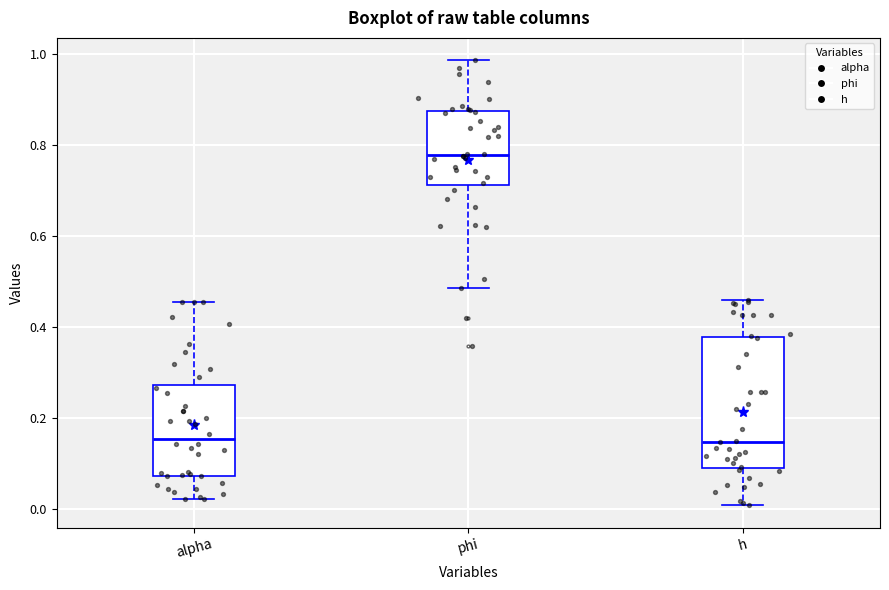

Reading left to right, read every box against the y-axis: the position of its median line, the range the box covers, and the ends of its whiskers. The values are not printed on the chart, so give them approximately, as read against the axis.

alpha: median 0.16, box 0.08 to 0.28, whiskers 0.02 to 0.46
phi: median 0.78, box 0.72 to 0.88, whiskers 0.48 to 0.98
h: median 0.14, box 0.10 to 0.38, whiskers 0.00 to 0.46